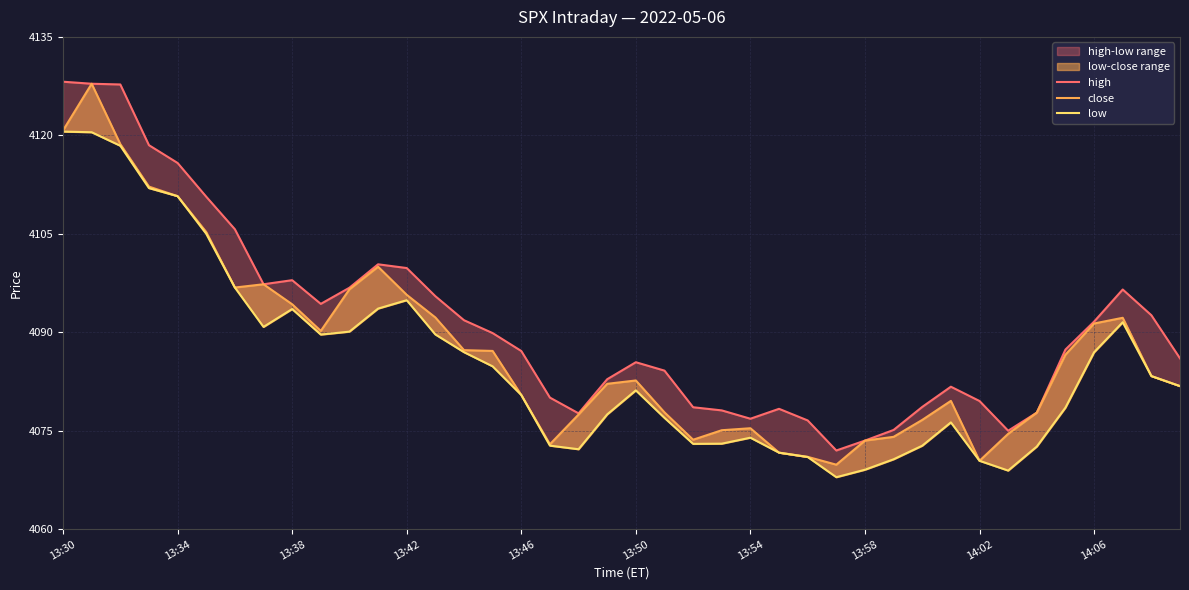

What is the maximum value for close?

4127.9